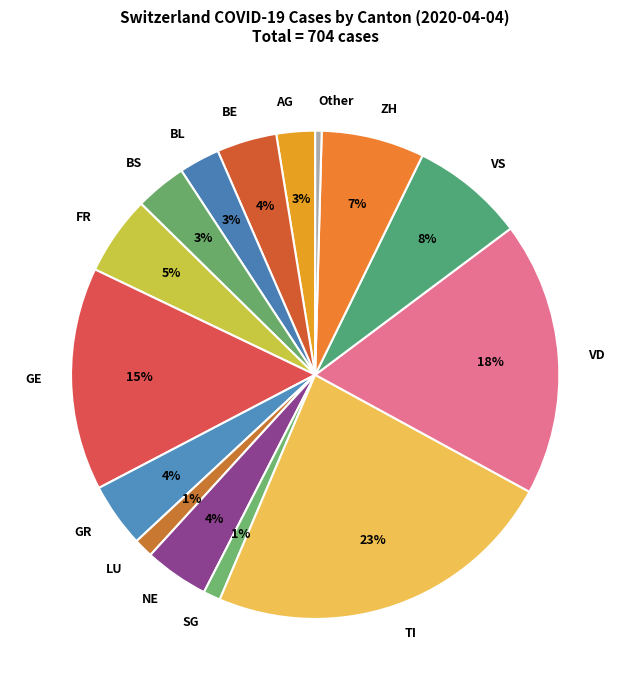

Do GE and LU together represent more than half of the pie?

No